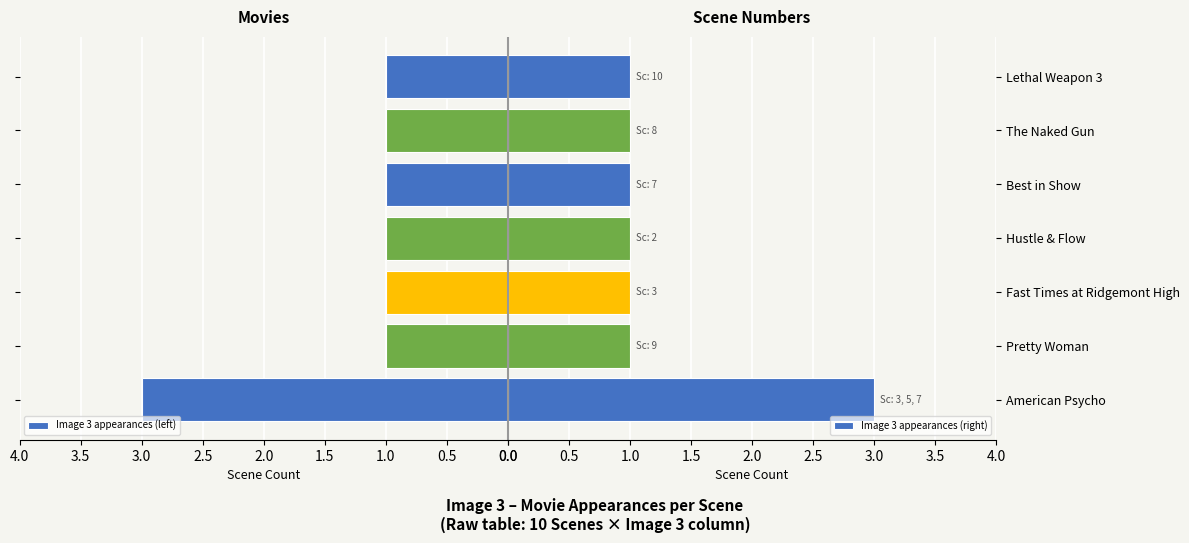

The Image 3 appearances (right) series shows 0 at Best in Show. True or false?

False